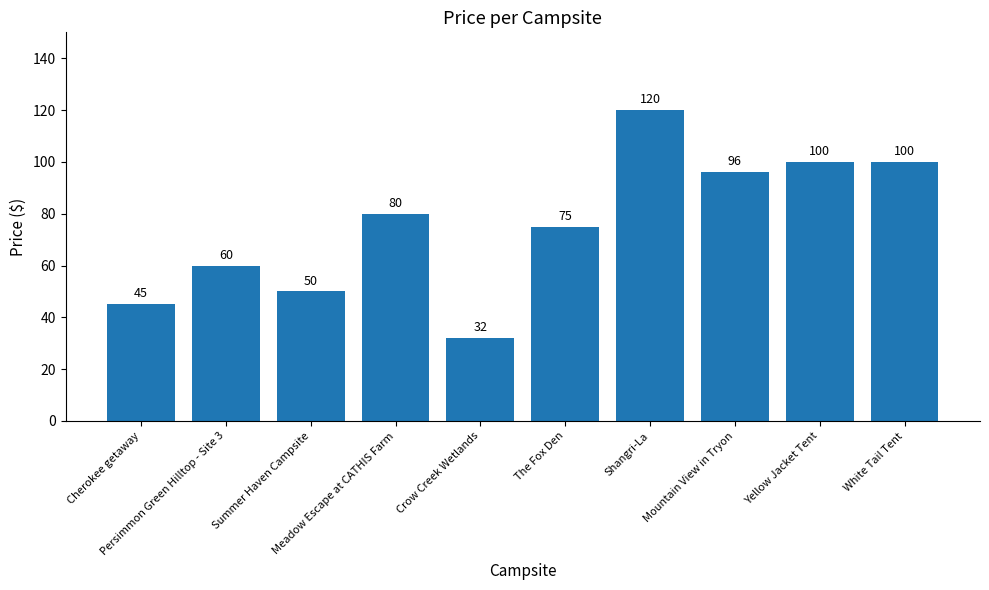

How many series are shown in this chart?

1